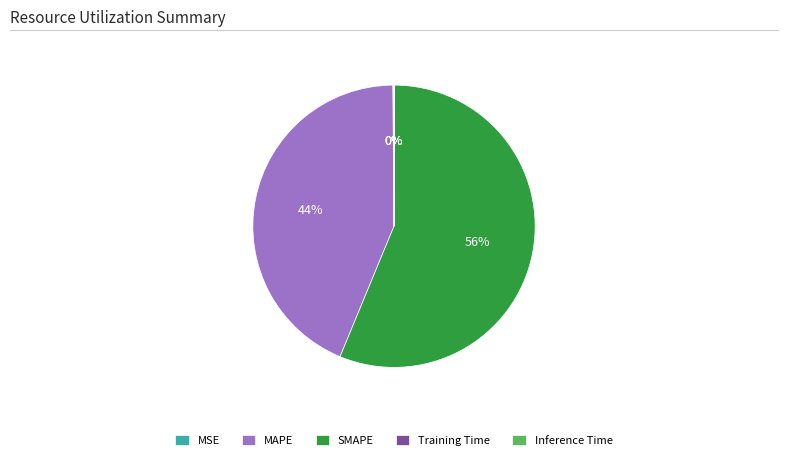

Which category has the biggest portion of the pie?

SMAPE